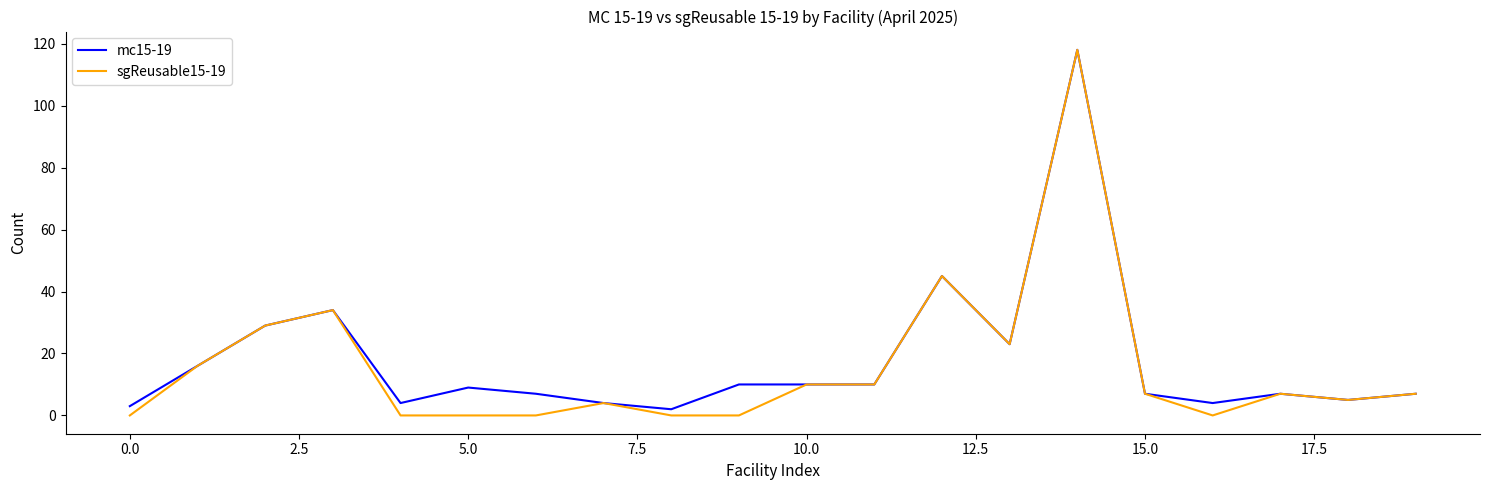

Which series has the widest spread of values?

sgReusable15-19